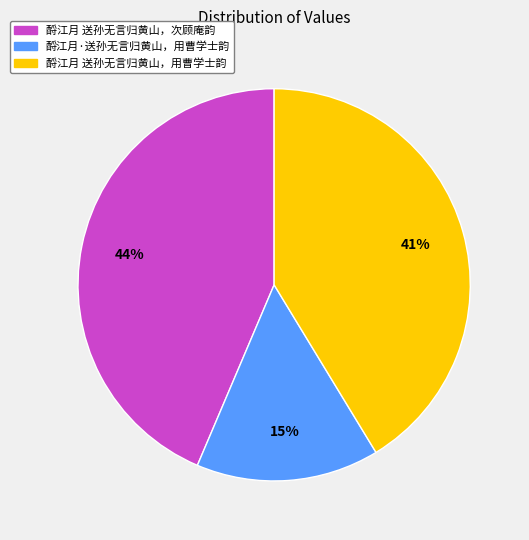

Which slice is the largest?

酹江月 送孙无言归黄山，次顾庵韵